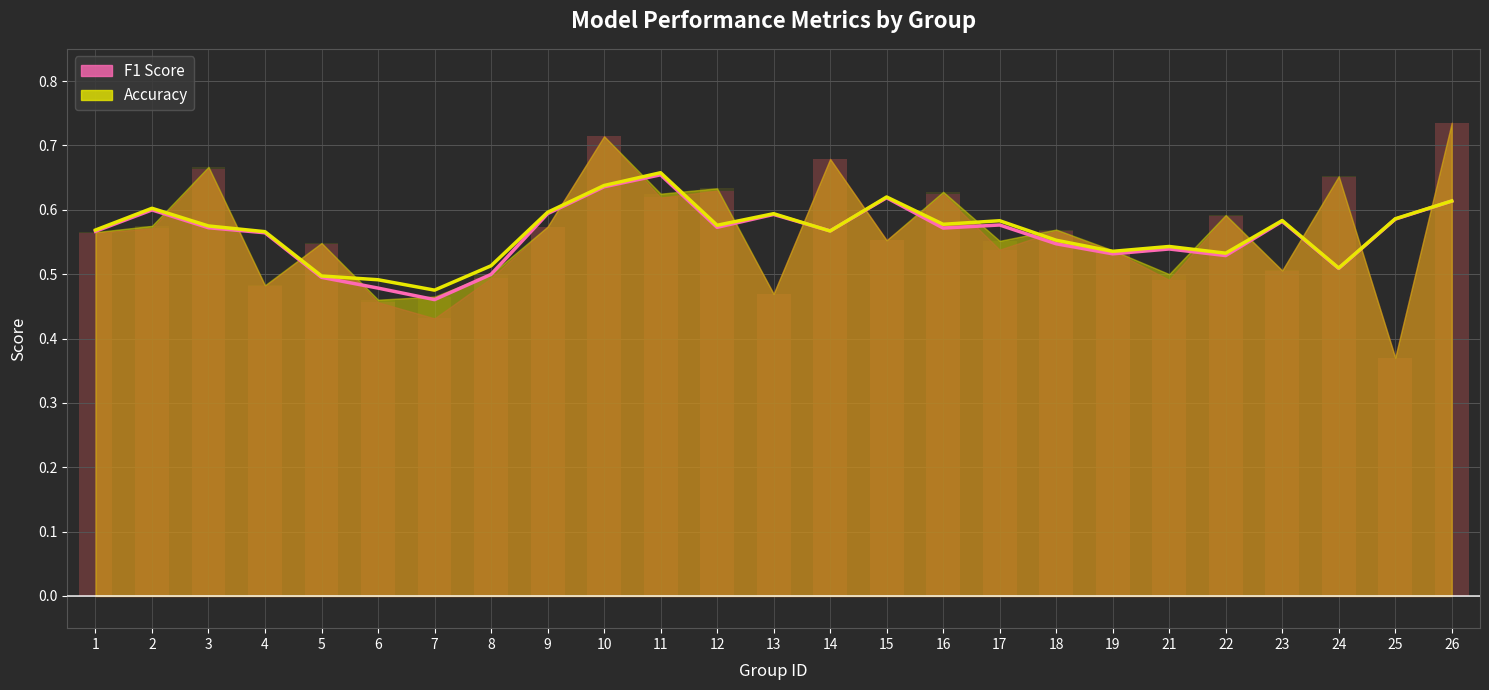

How many bars are there in total?

50